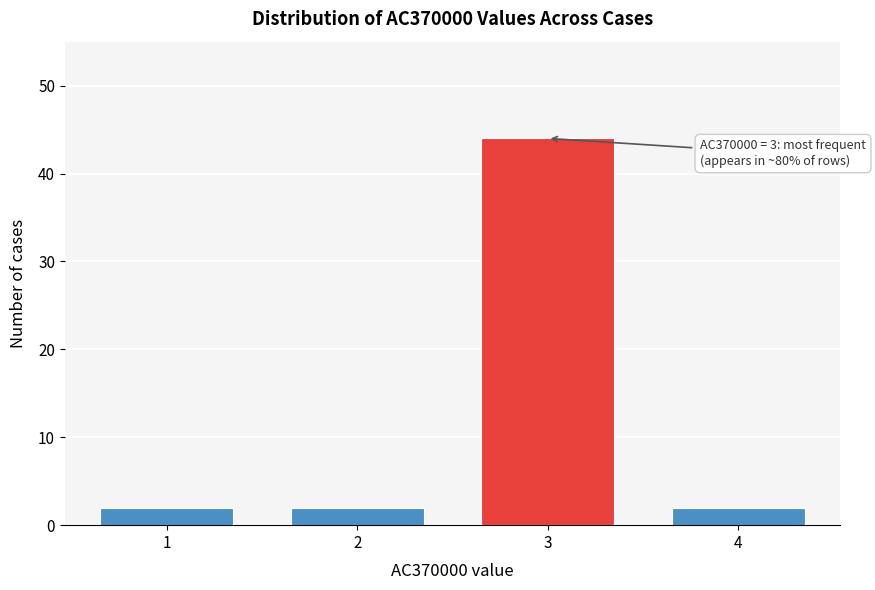

Reading left to right, list all the values displayed in this chart.

1=2	2=2	3=44	4=2